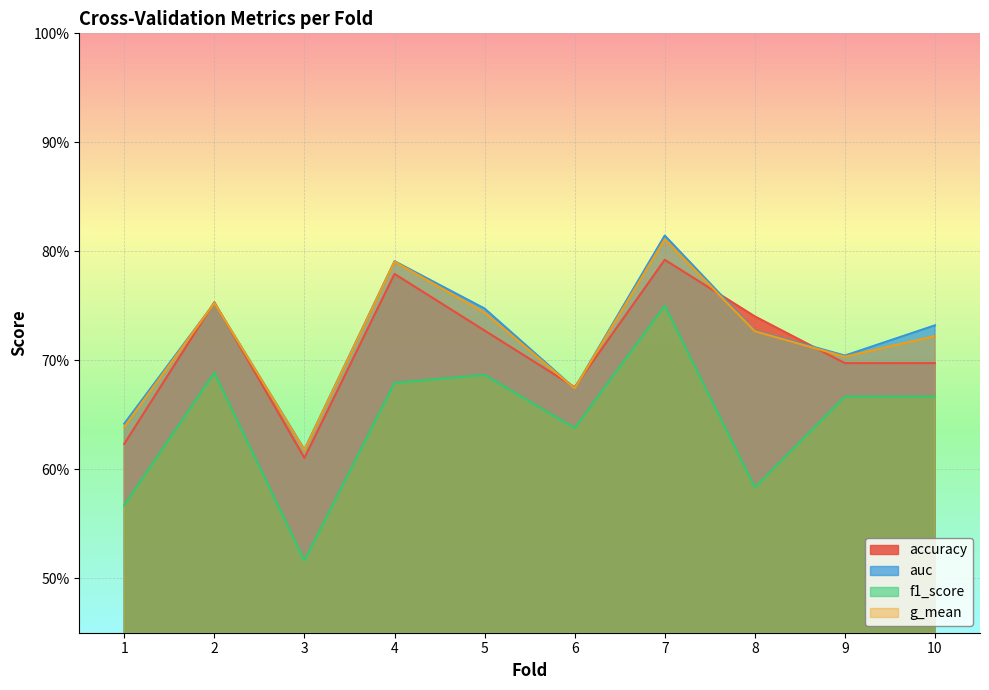

True or false: accuracy and f1_score cross at least once.

False